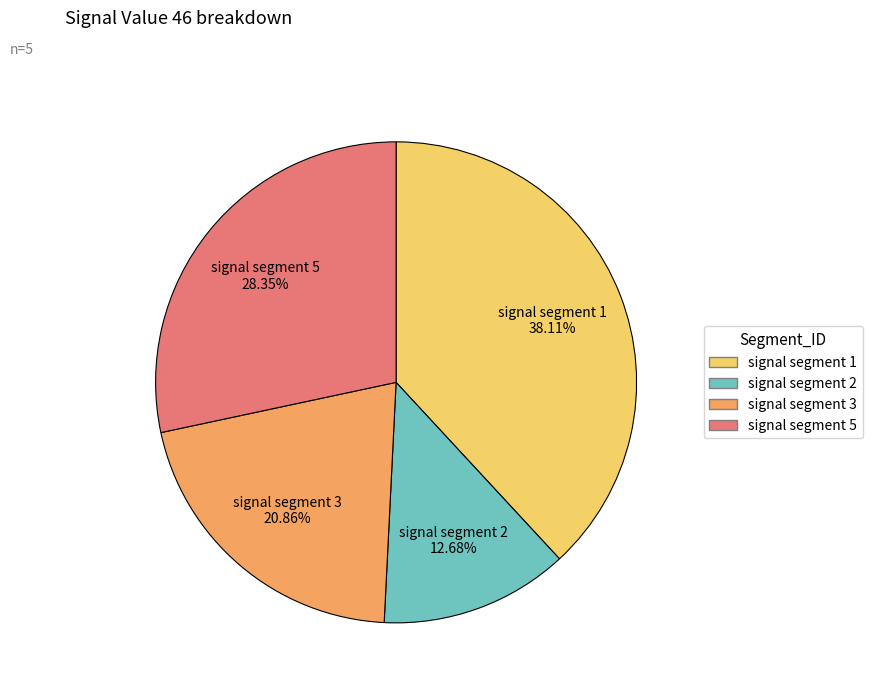

Is there a majority slice in this chart?

No